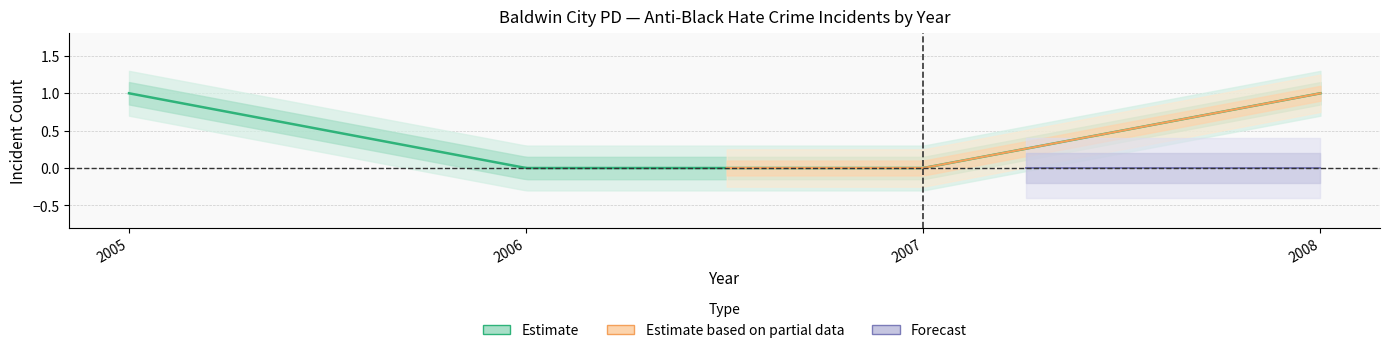

How many categories are shown in the chart?

4